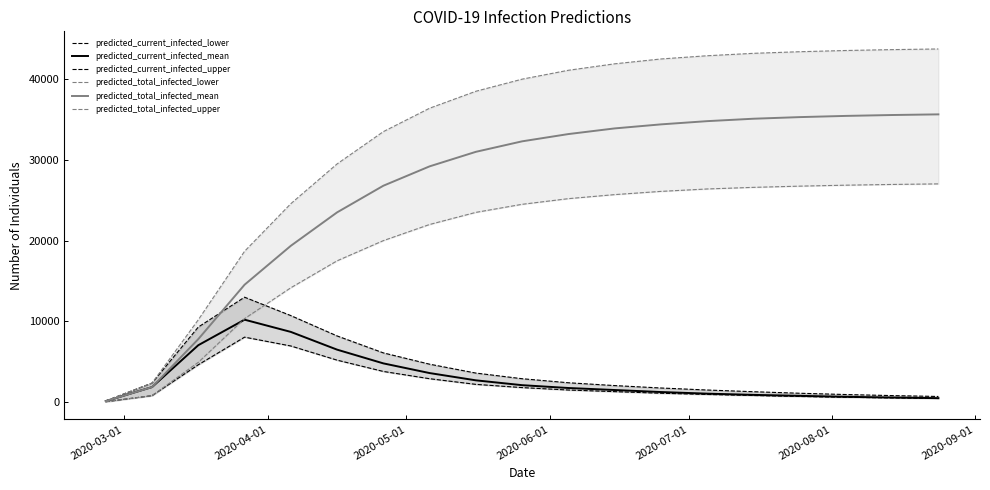

True or false: predicted_current_infected_upper and predicted_current_infected_lower cross at least once.

False